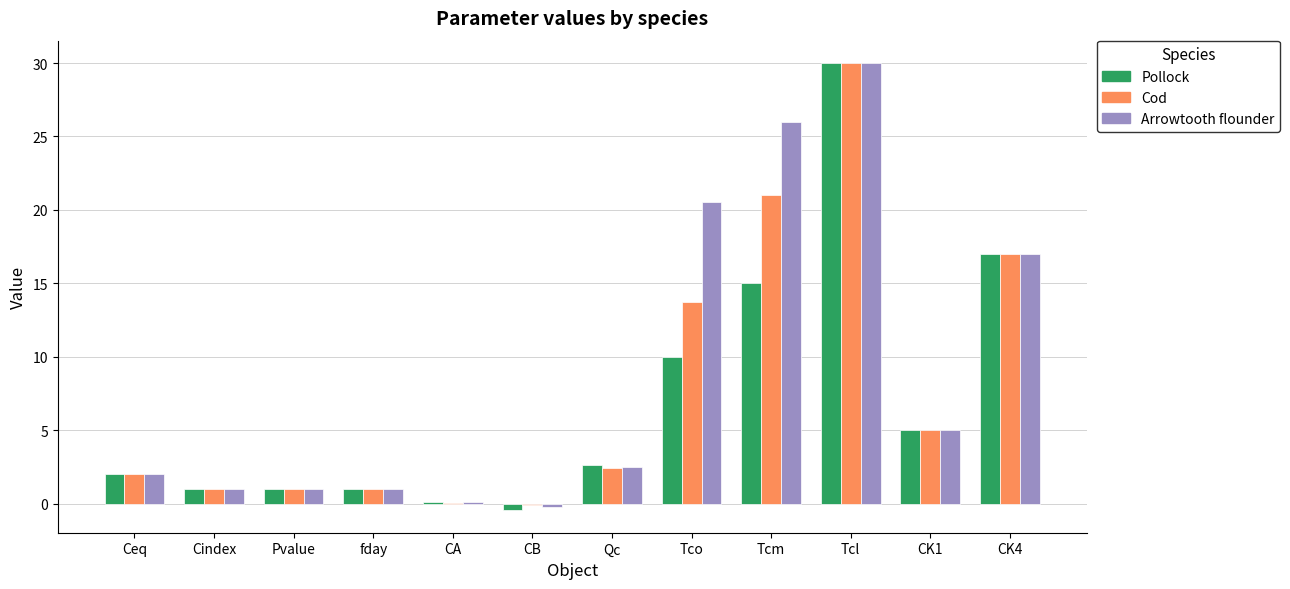

Between CB and Tco, which series saw the biggest shift?

Arrowtooth flounder